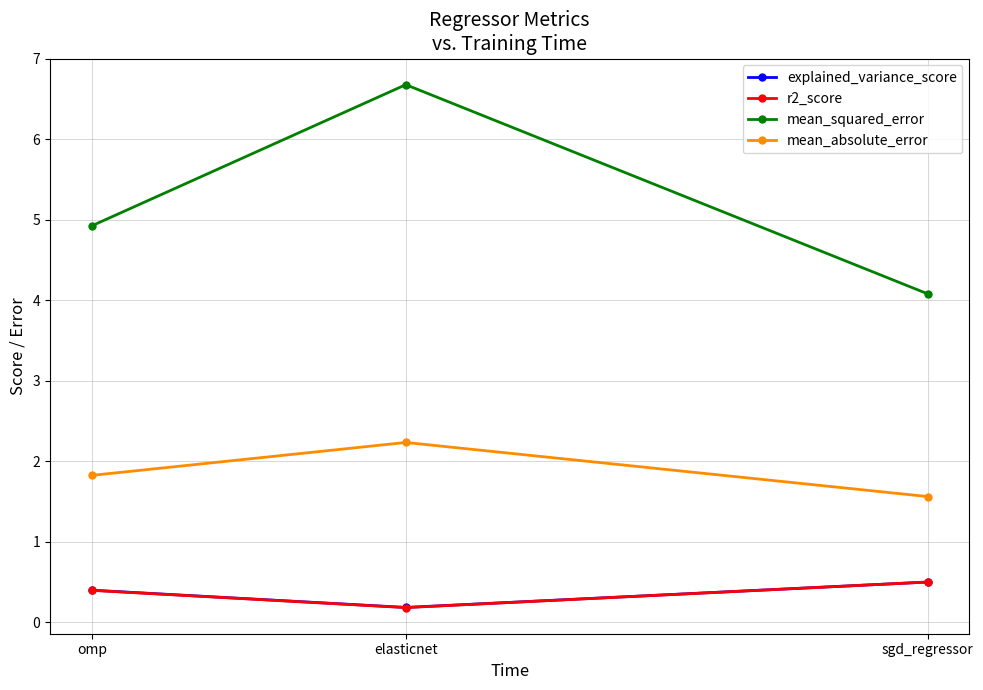

What is the value of the explained_variance_score point at the 2nd from the left?

0.2